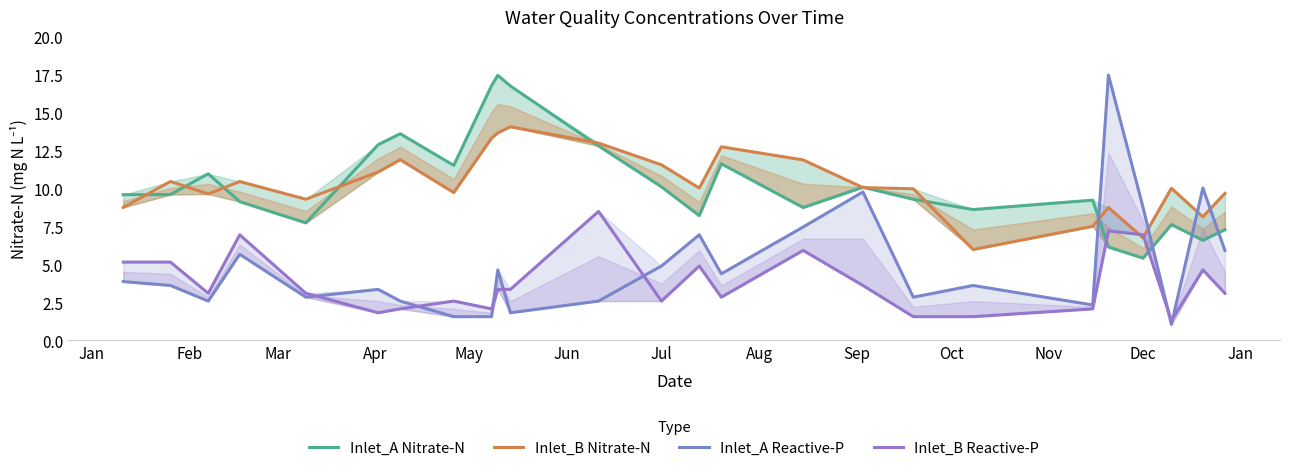

How many lines are shown in the chart?

4